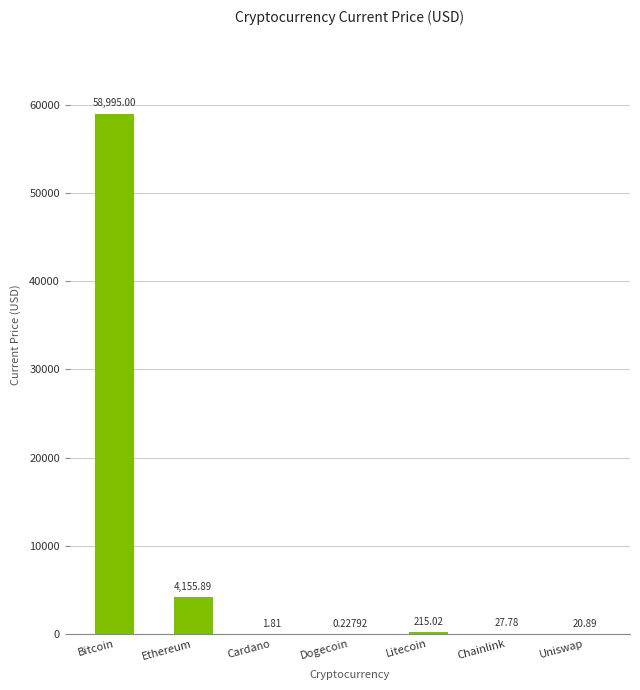

What is the sum of all values?

63416.6